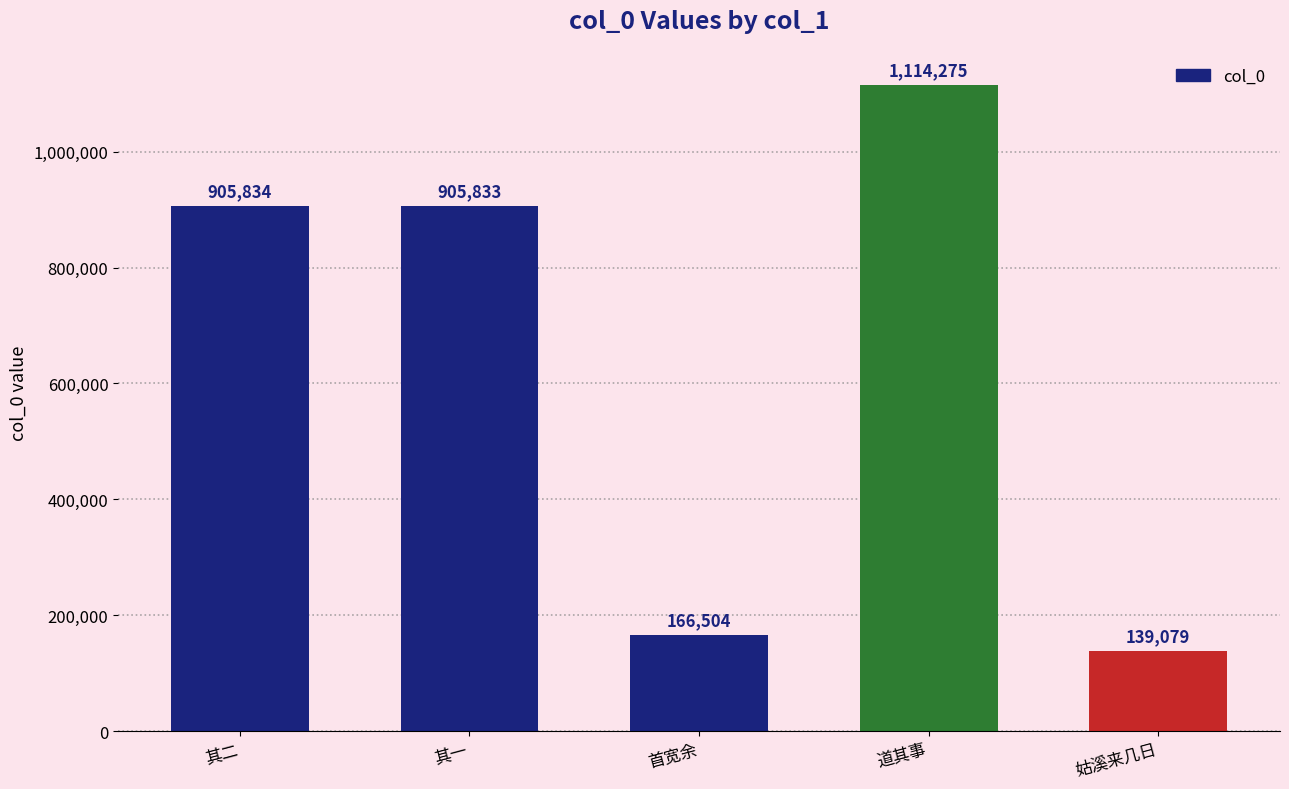

List the labels in order of value, largest first.

道其事, 其二, 其一, 首宽余, 姑溪来几日